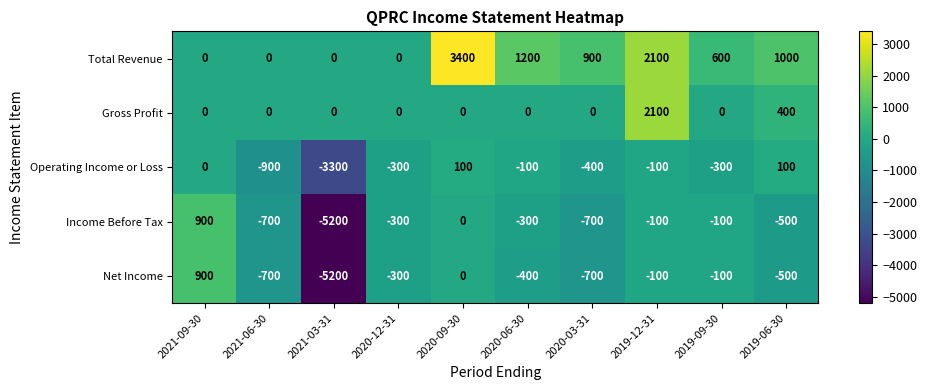

What is the sum of the Total Revenue values at 2020-12-31 and 2019-12-31?

2100